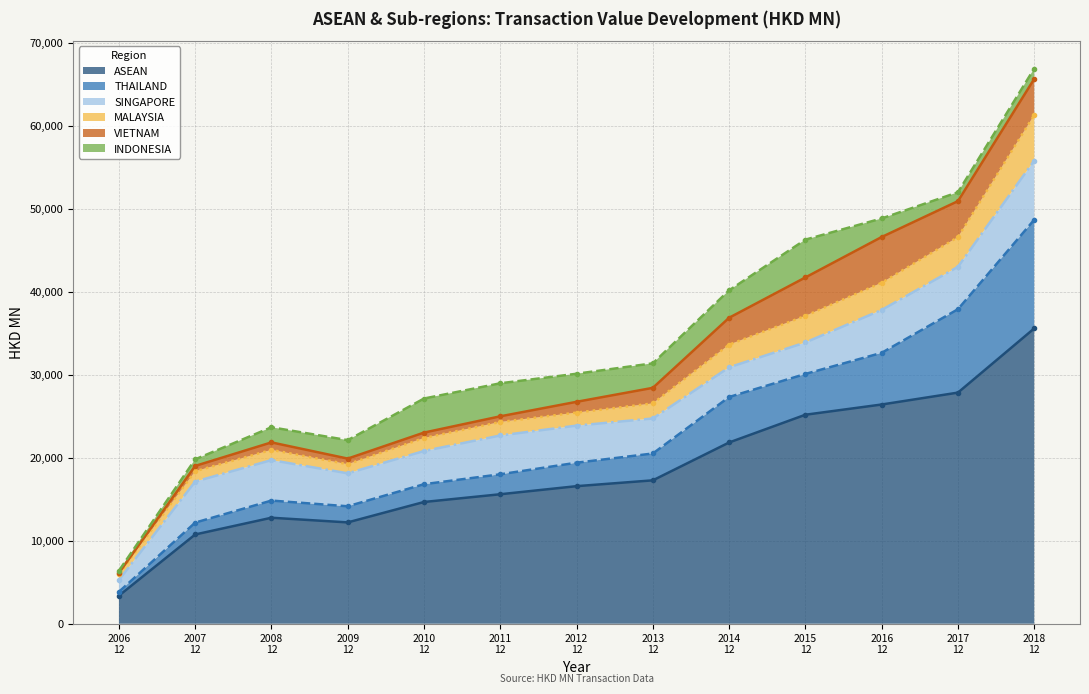

What is the value of the SINGAPORE (line) point at the 1st from the left?

5275.3